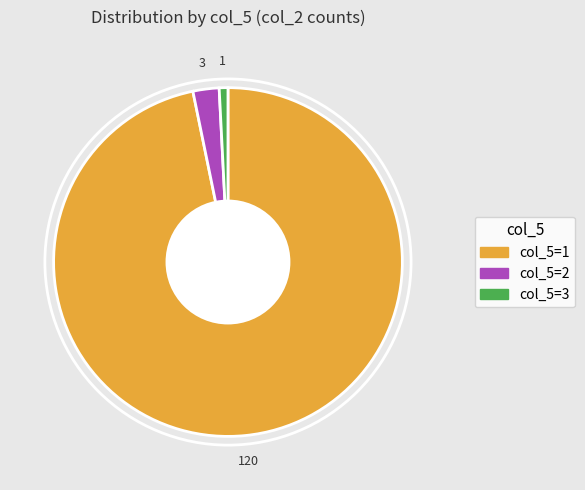

Which slice represents more than half of the pie?

col_5=1